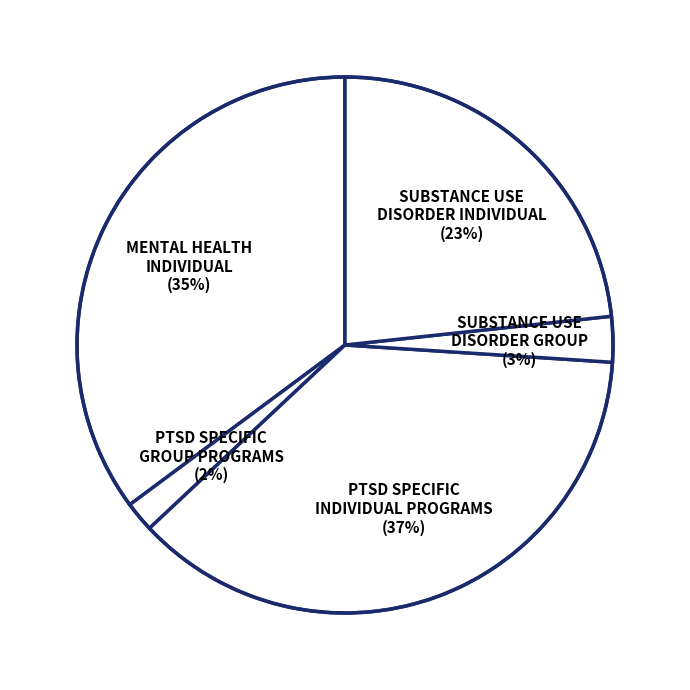

Between SUBSTANCE USE DISORDER INDIVIDUAL (23%) and SUBSTANCE USE DISORDER GROUP (3%), which is larger?

SUBSTANCE USE DISORDER INDIVIDUAL (23%)